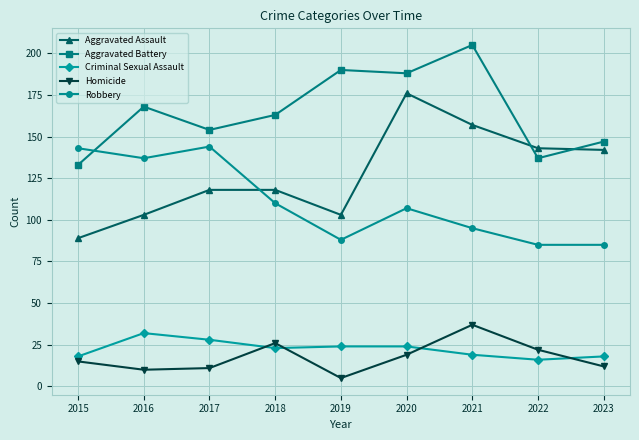

Is it true that Aggravated Assault equals 129 at 2015?

False